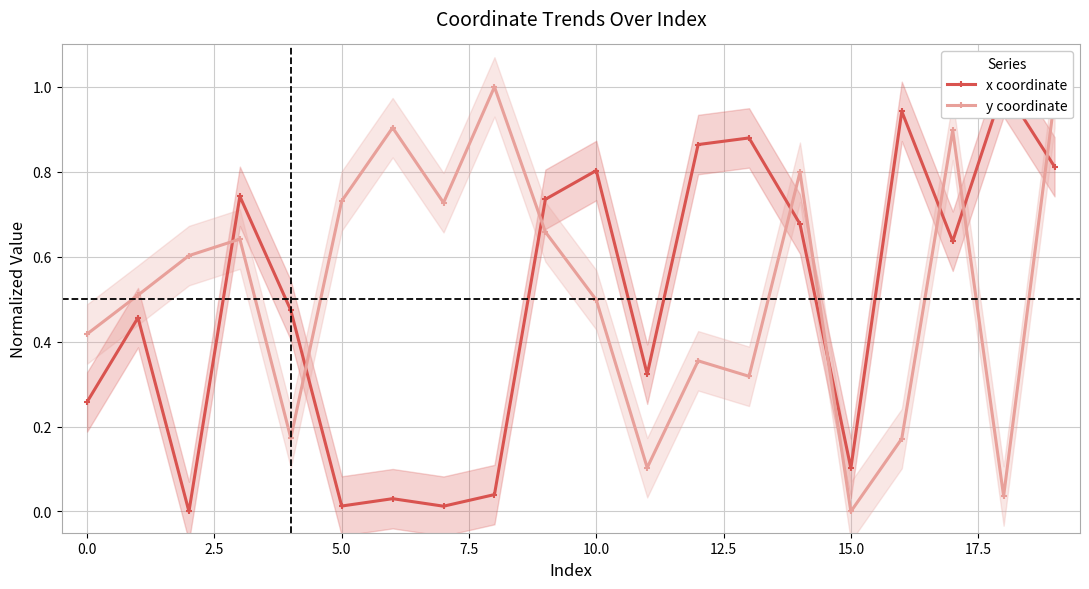

What position from the right is 11?

9